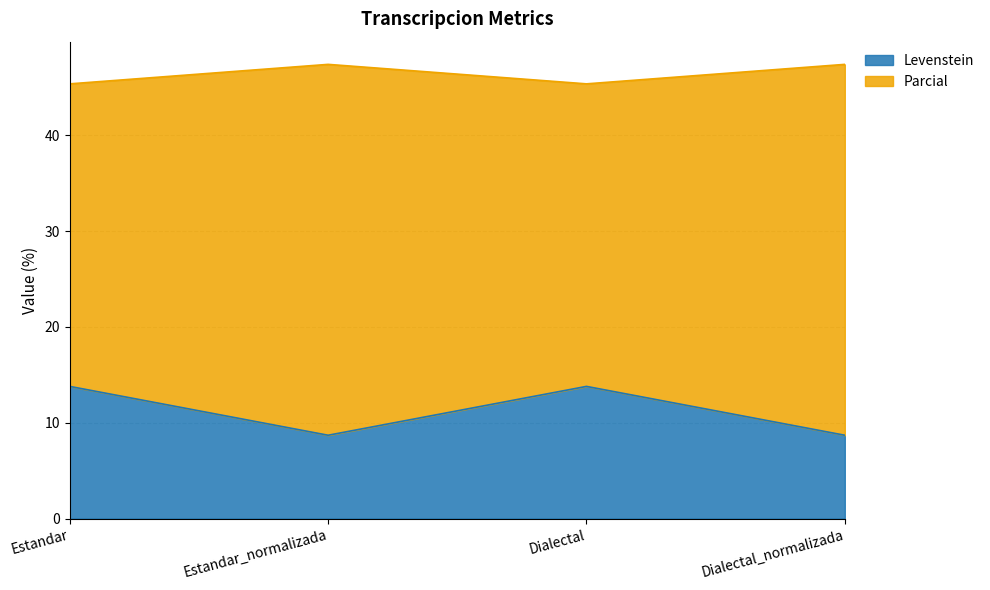

At which label is Levenstein closest to 11?

Estandar_normalizada